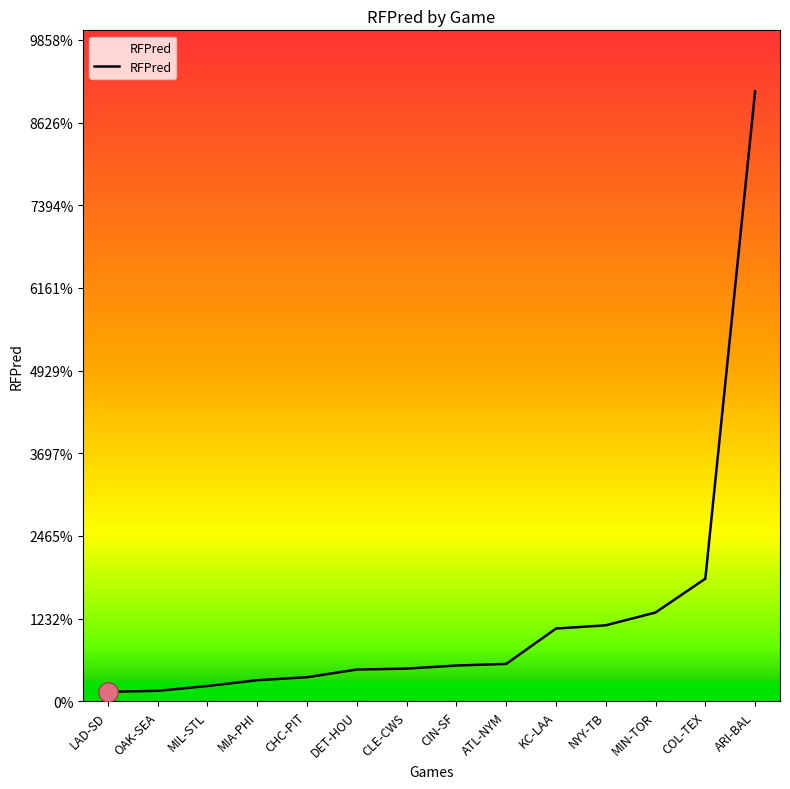

Does the chart display data point markers on the line(s)?

No